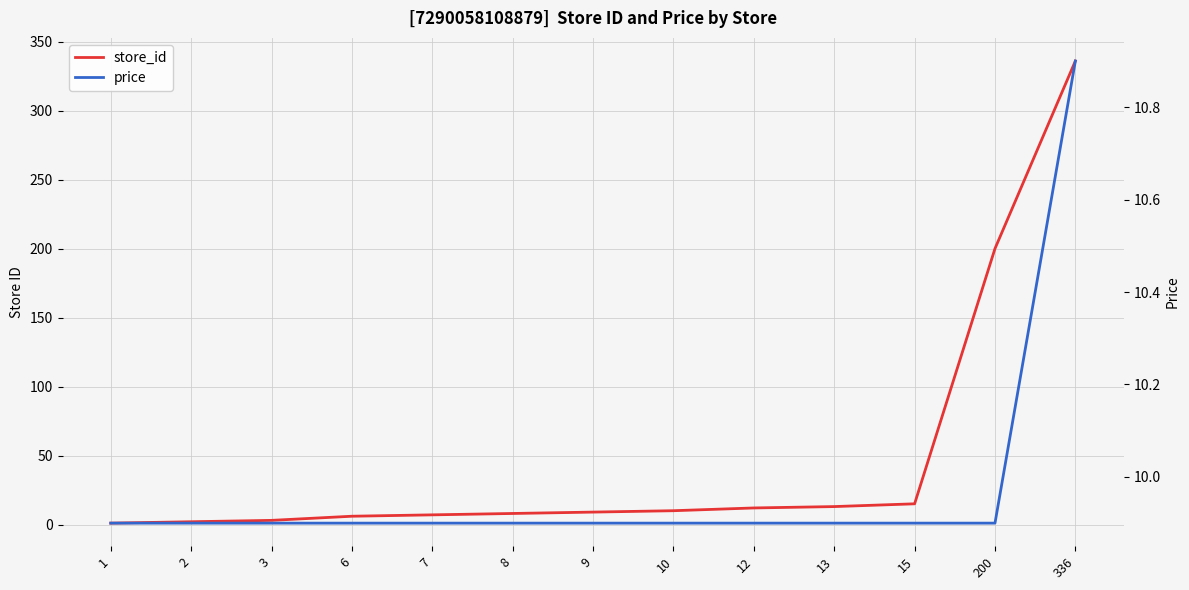

How many values in the store_id series are below 9?

6